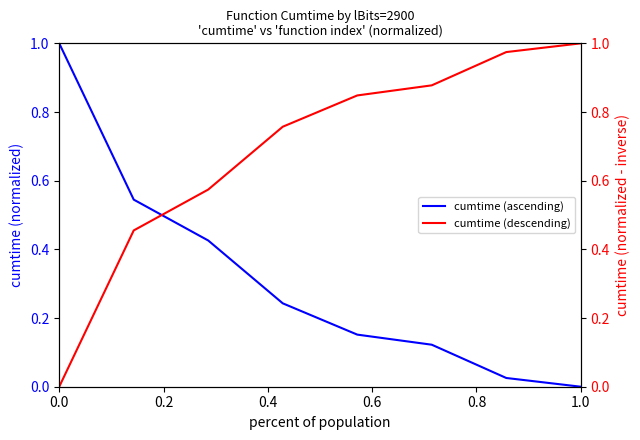

Does the chart have visible grid lines?

No